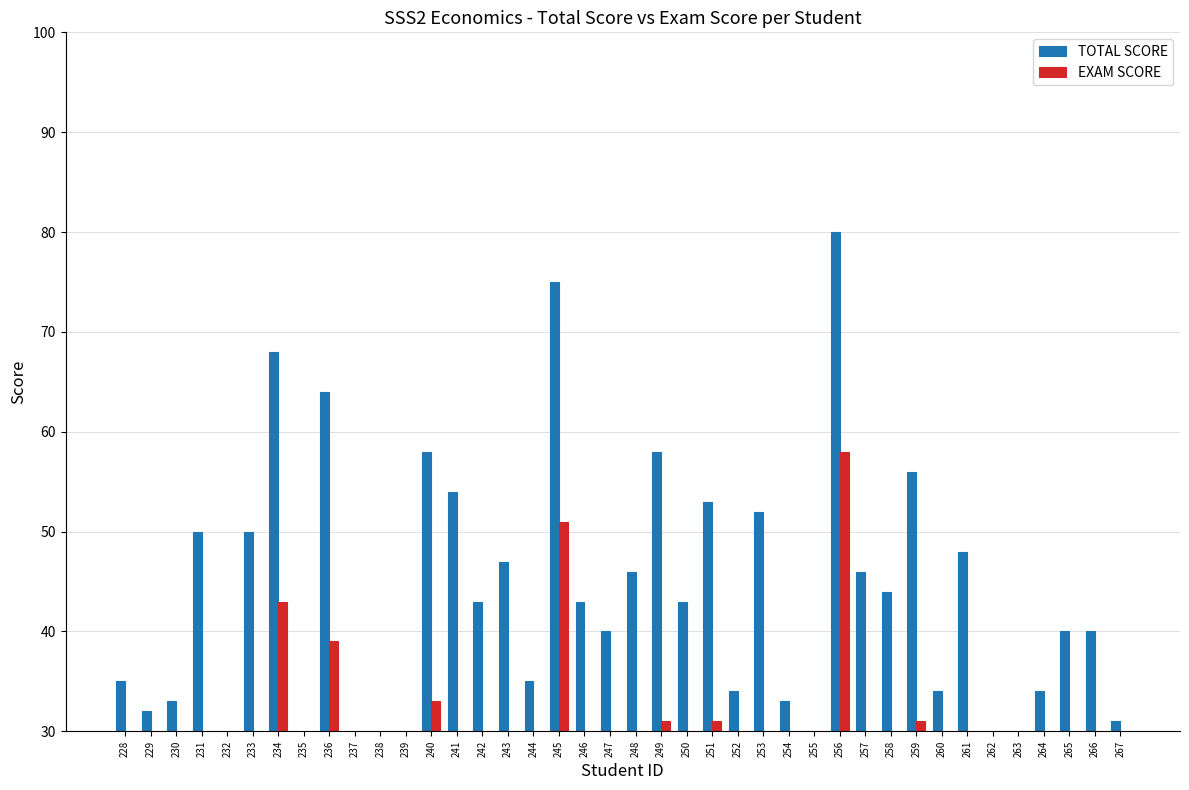

What is the highest value of the EXAM SCORE series?

58